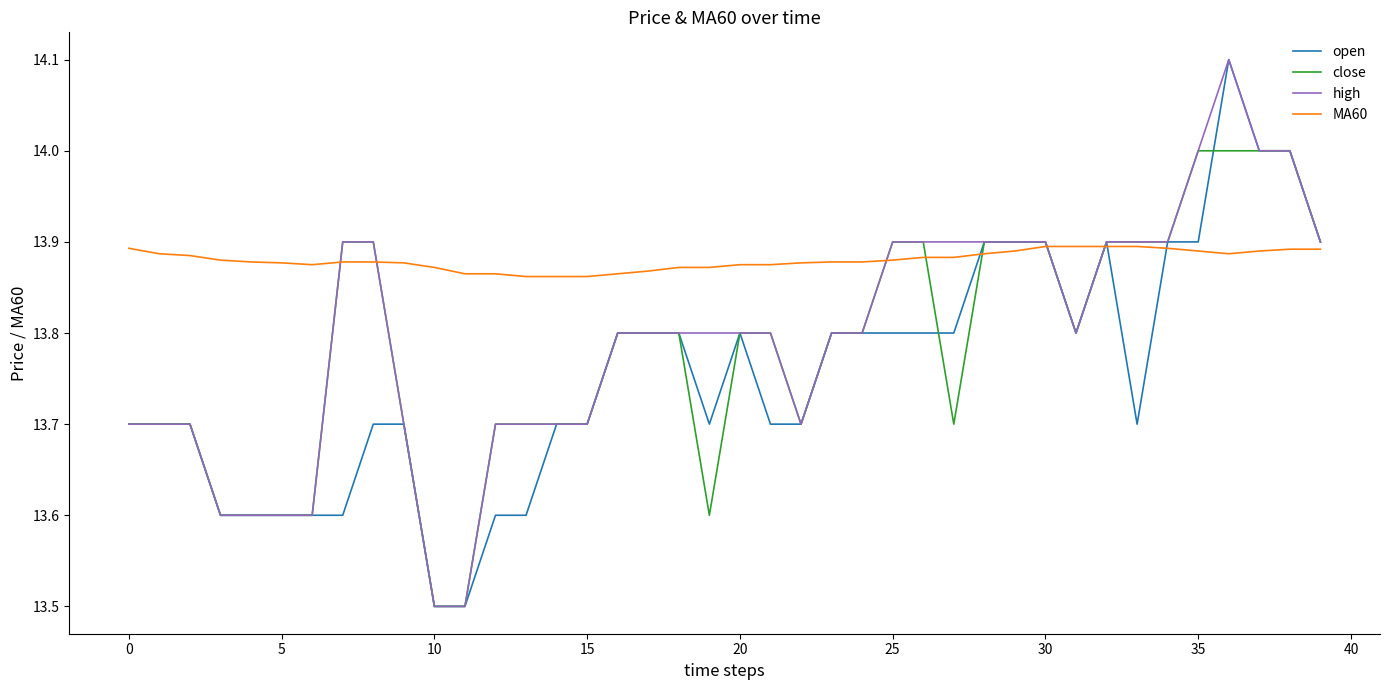

What is the maximum value shown in the chart?

14.1